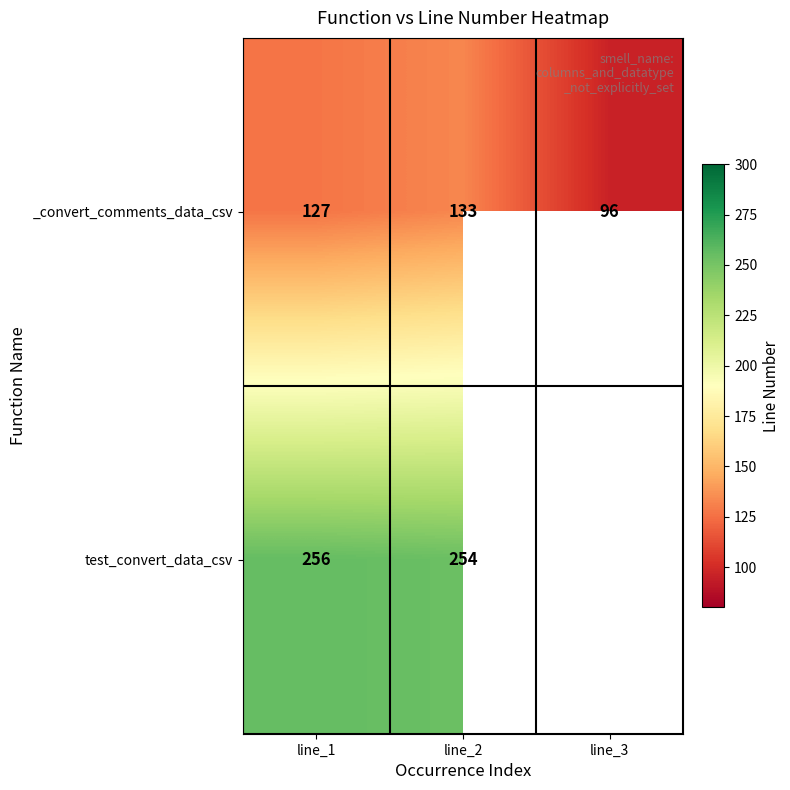

At how many categories does at least one series exceed 120?

2